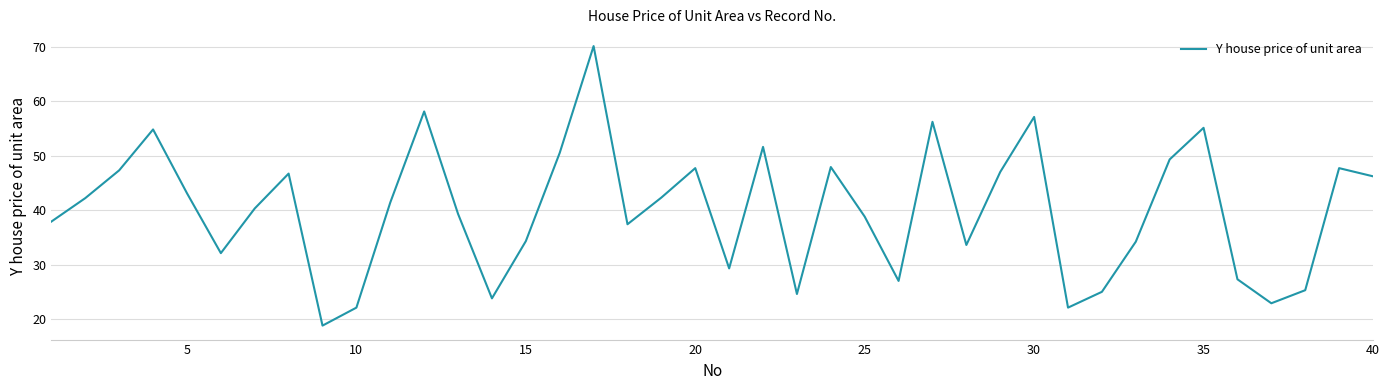

What is the maximum value shown in the chart?

70.1